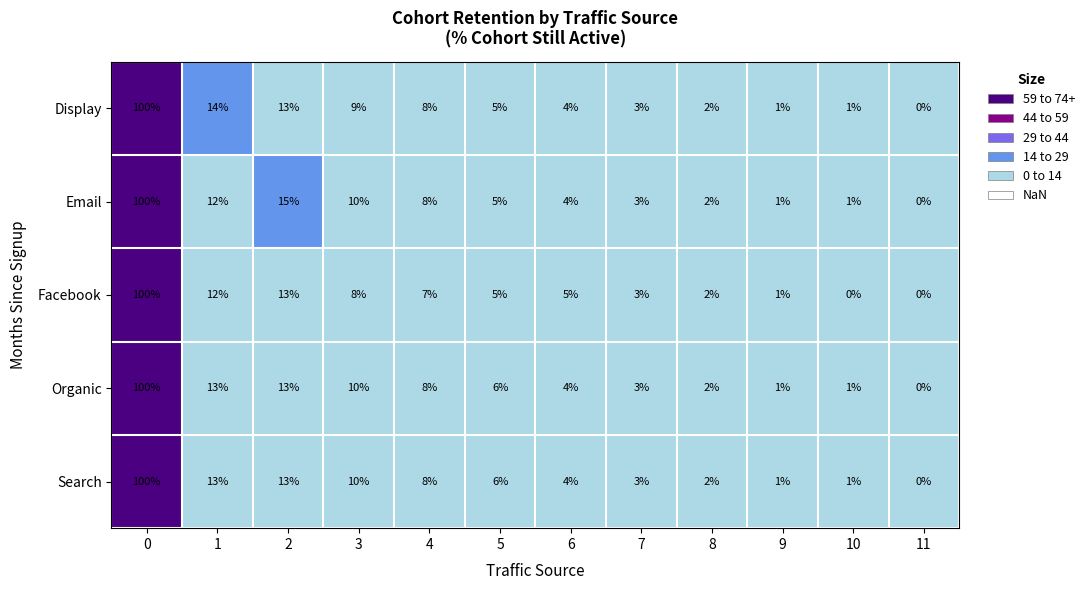

Which series changed the most between 0 and 4?

Facebook